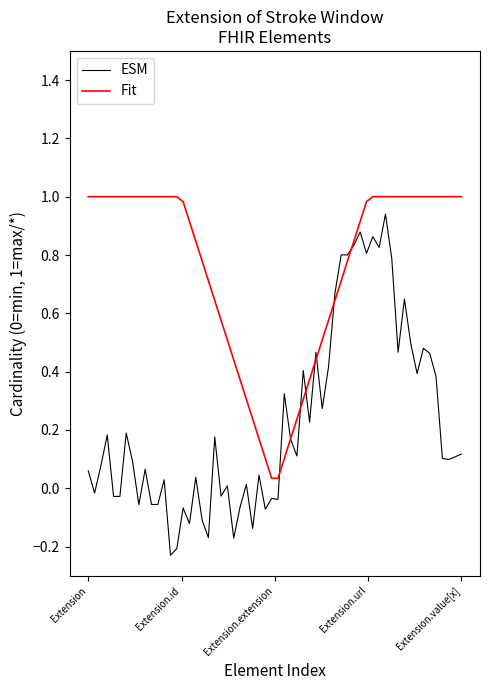

Which series has the largest range (max minus min)?

ESM